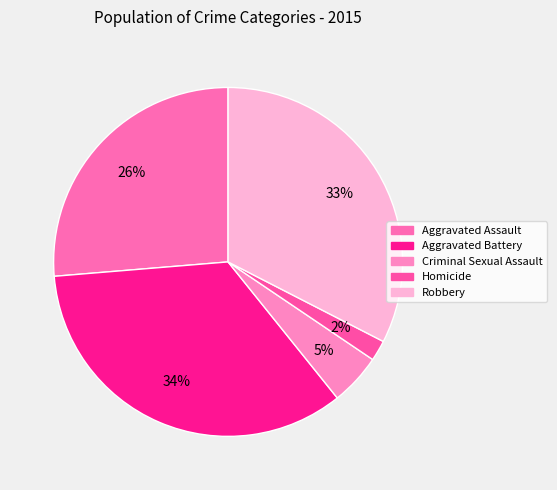

Which category has the biggest portion of the pie?

Aggravated Battery